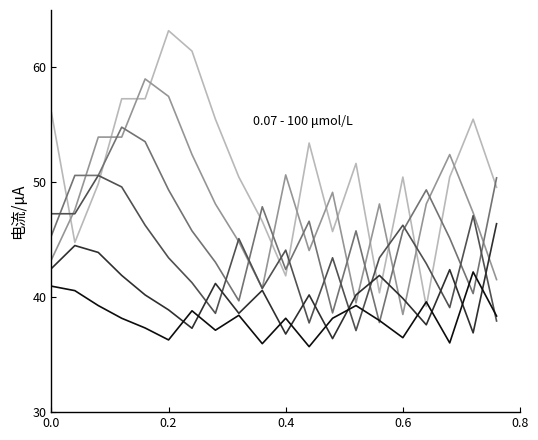

What is the minimum value shown in the chart?

35.7